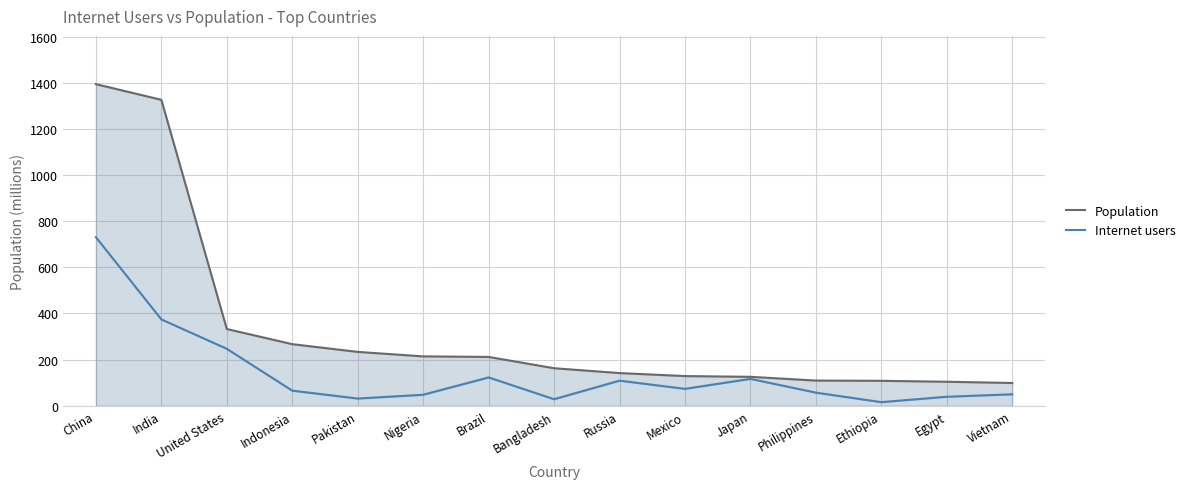

Which series has the largest total across all categories?

Population